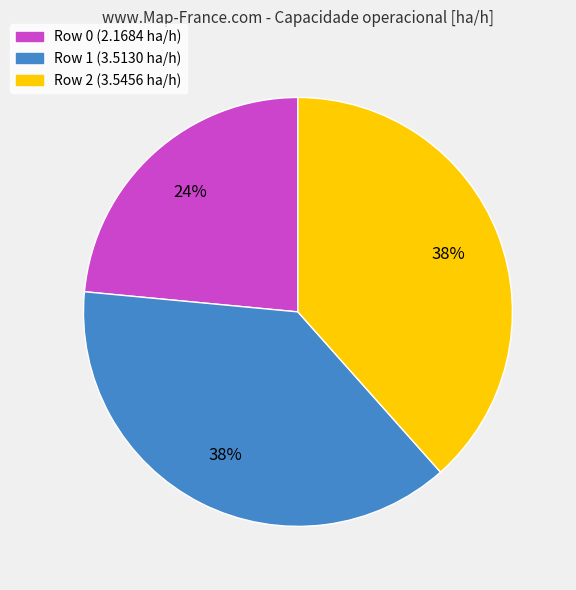

Is the sum of Row 0 (2.1684 ha/h) and Row 2 (3.5456 ha/h) greater than half?

Yes